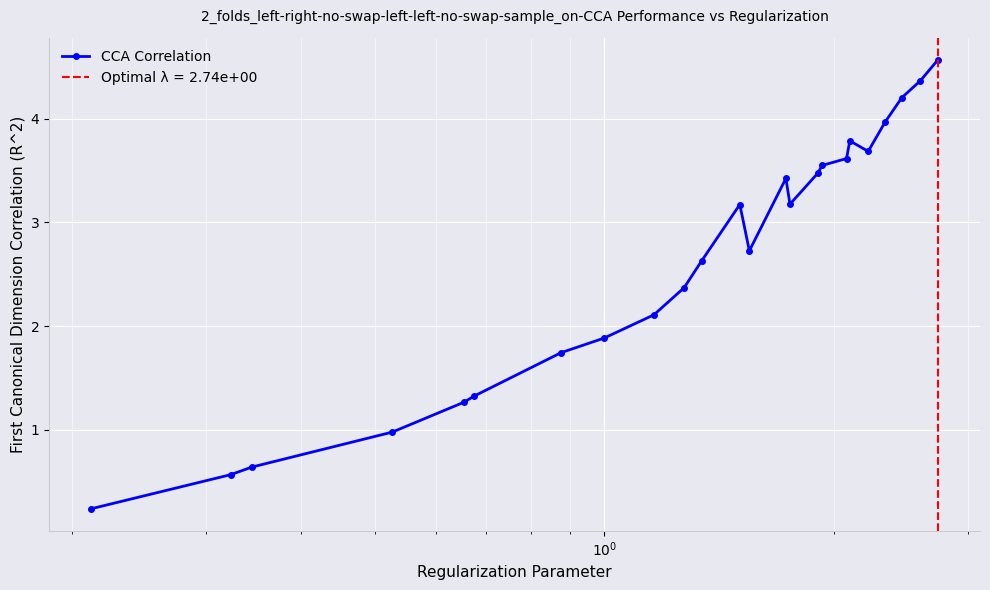

What is the difference between the second highest and minimum values?

4.1